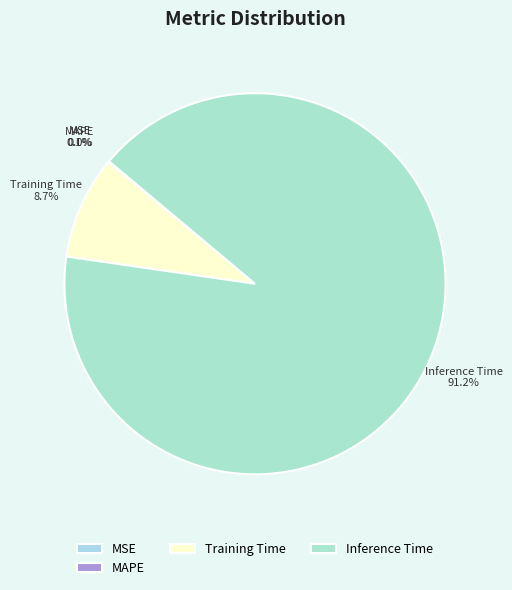

What is the majority slice?

Inference Time